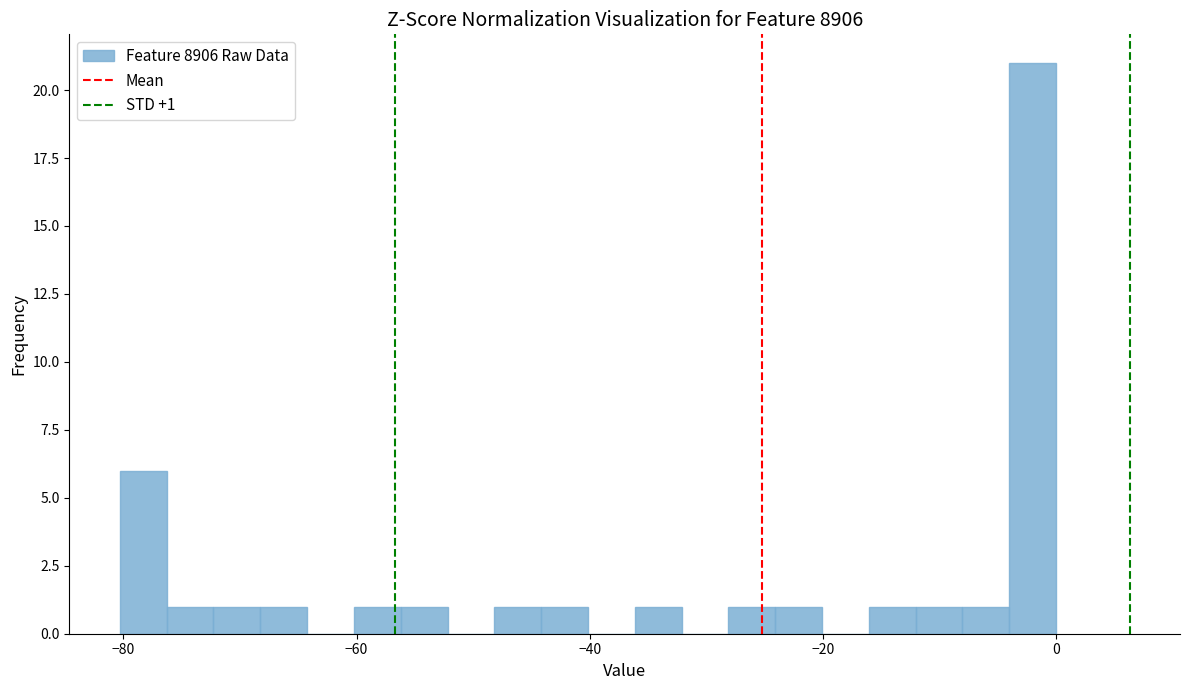

Around what value on the x-axis is the tallest bar? Give the approximate position of its centre, as read against the axis.

-2